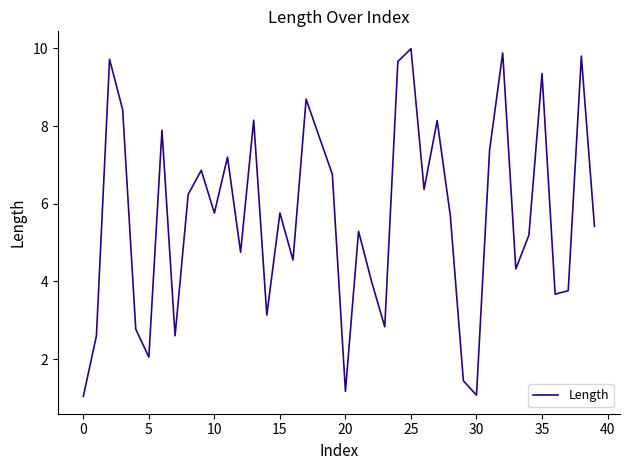

Is this an area chart (filled region under the line)?

No